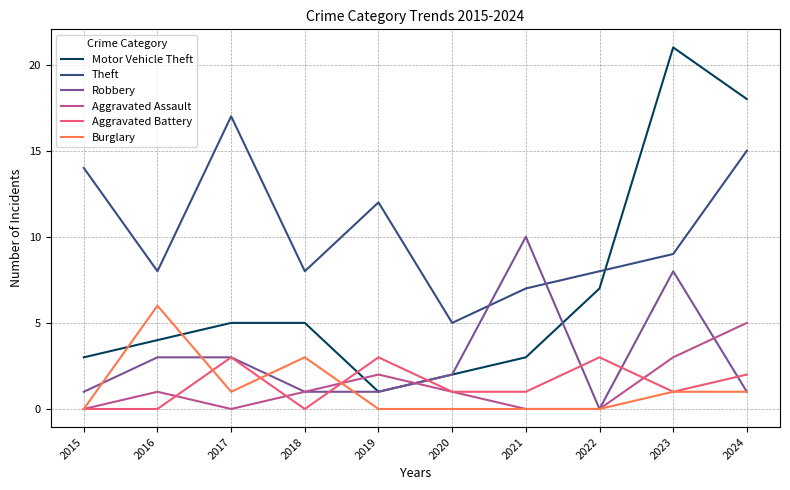

Is the value of Motor Vehicle Theft at 2021 greater than the value of Aggravated Battery at 2015?

Yes